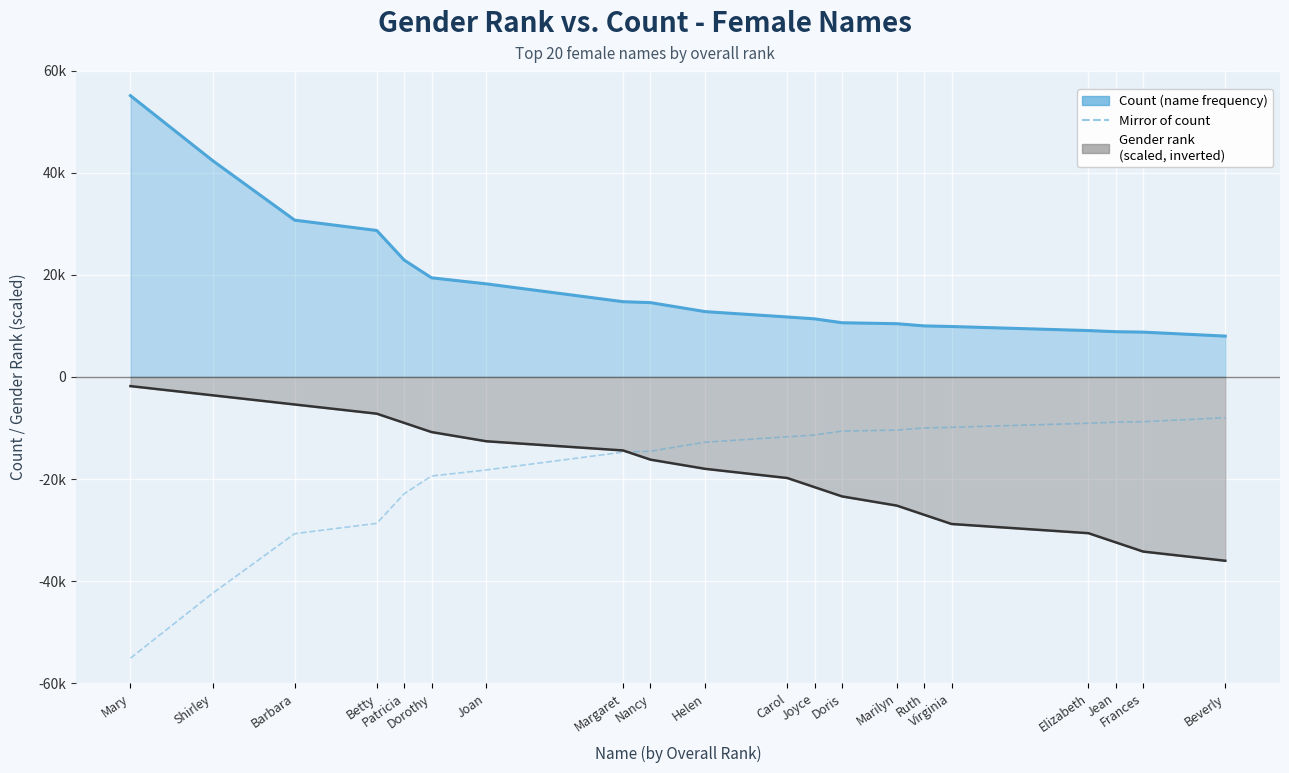

What is the difference between the maximum and second lowest values in the Mirror of count series?

34373